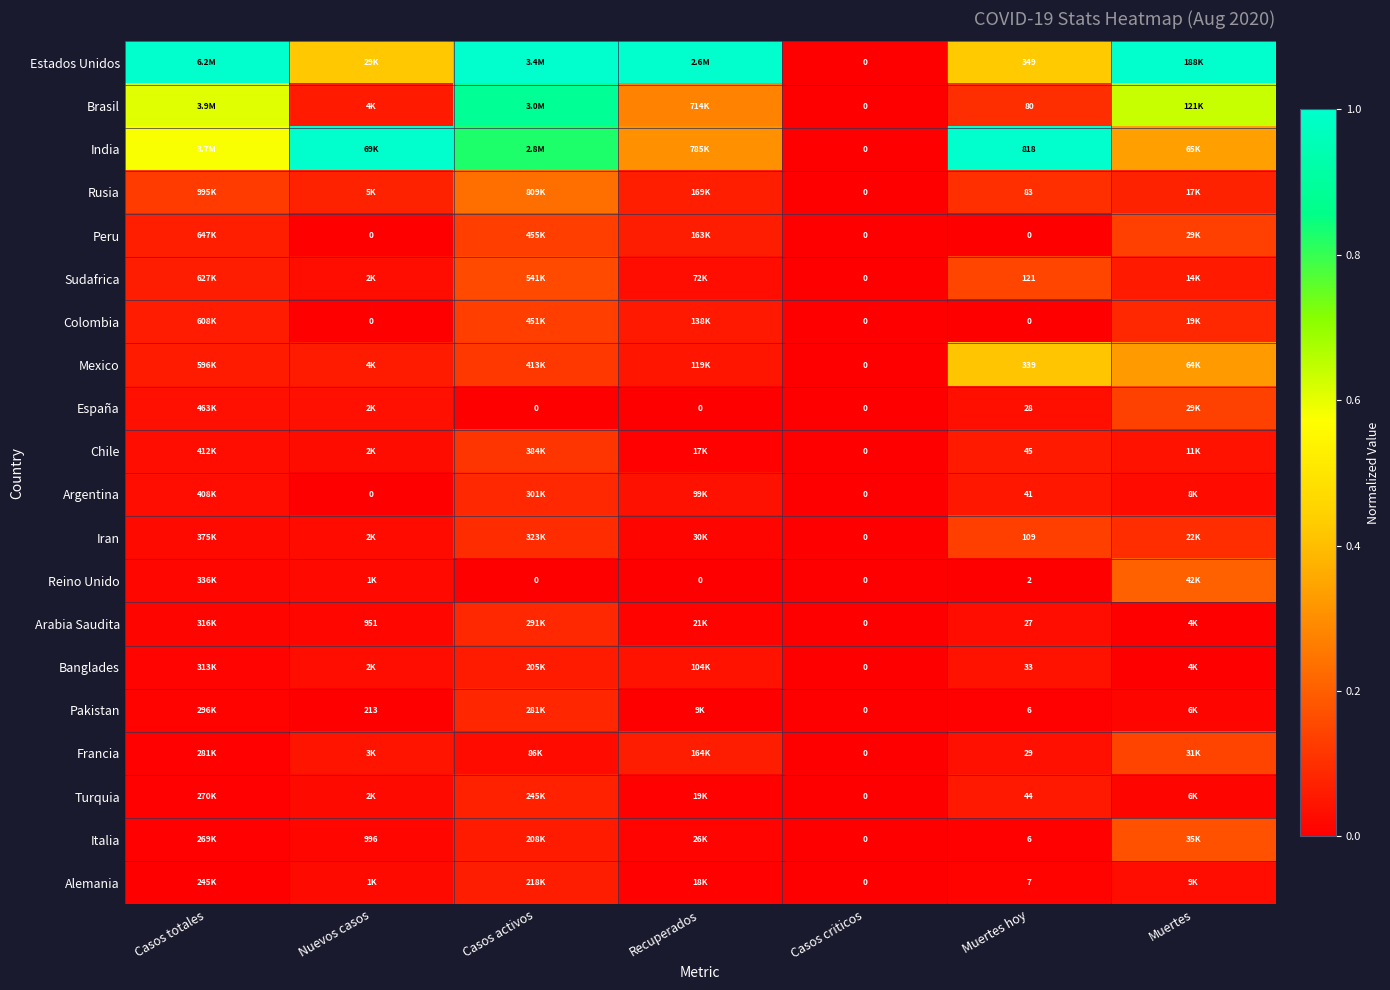

The value of Francia at Casos criticos is 0.0. True or false?

True